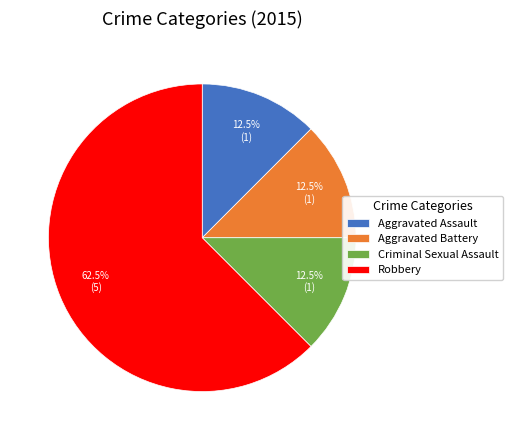

Which category has the biggest portion of the pie?

Robbery